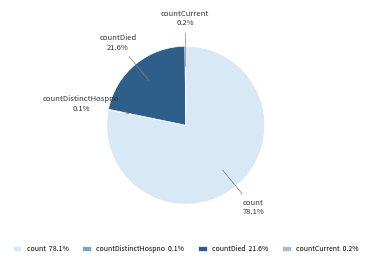

Which slice represents more than half of the pie?

count 78.1%